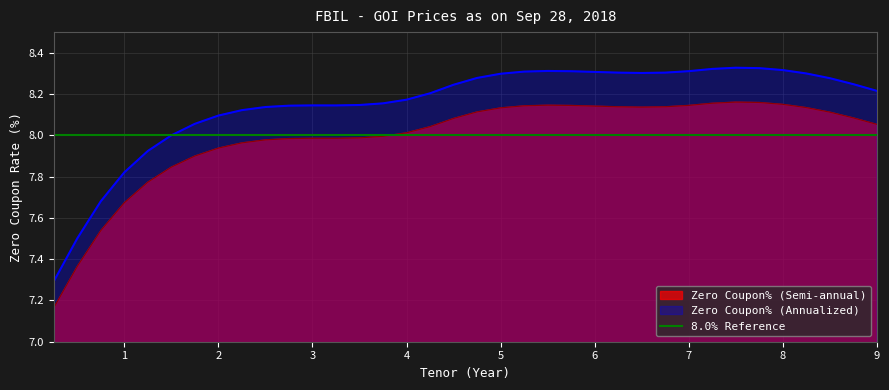

Is it true that Zero Coupon% (Semi-annual) equals 8.0 at 3.75?

True